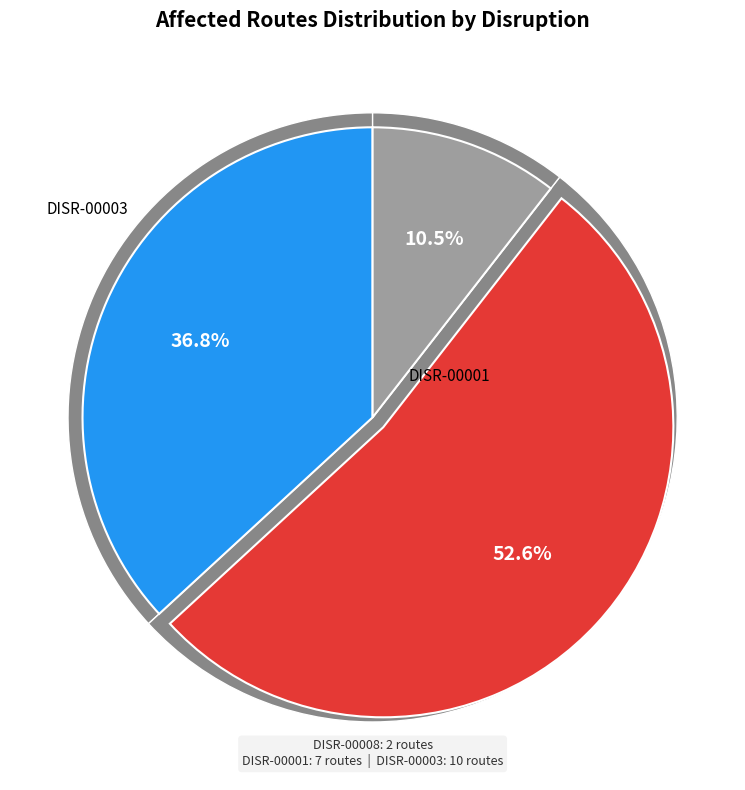

Is there a majority slice in this chart?

Yes